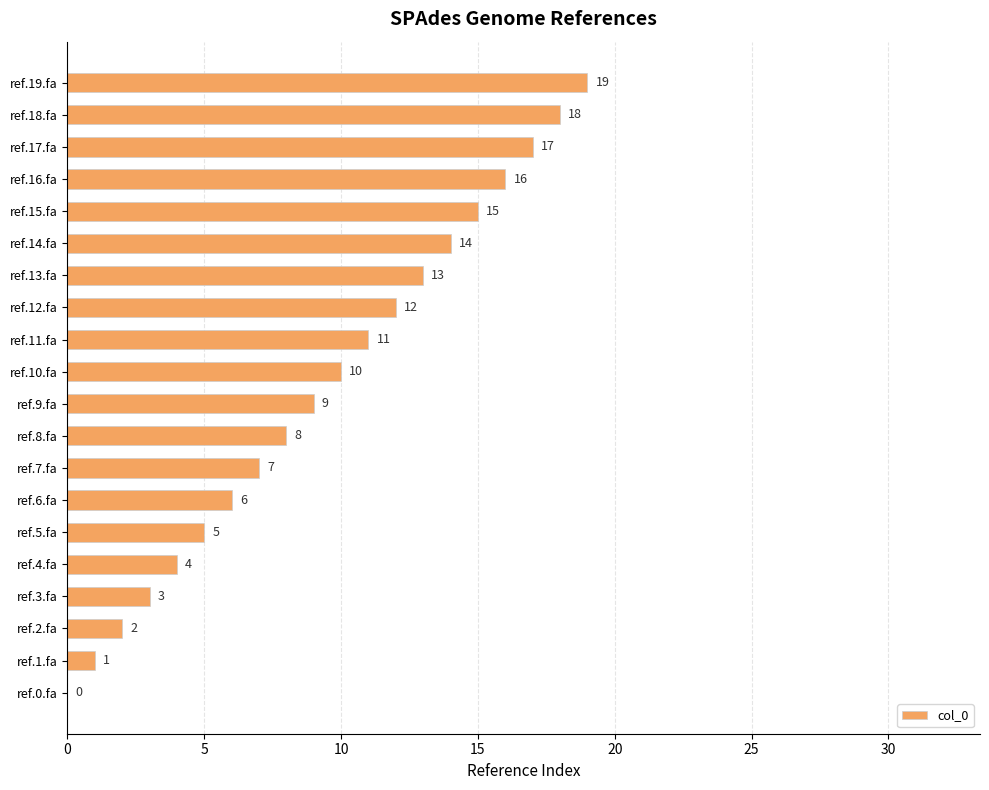

What is the sum of the values at ref.10.fa and ref.3.fa?

13